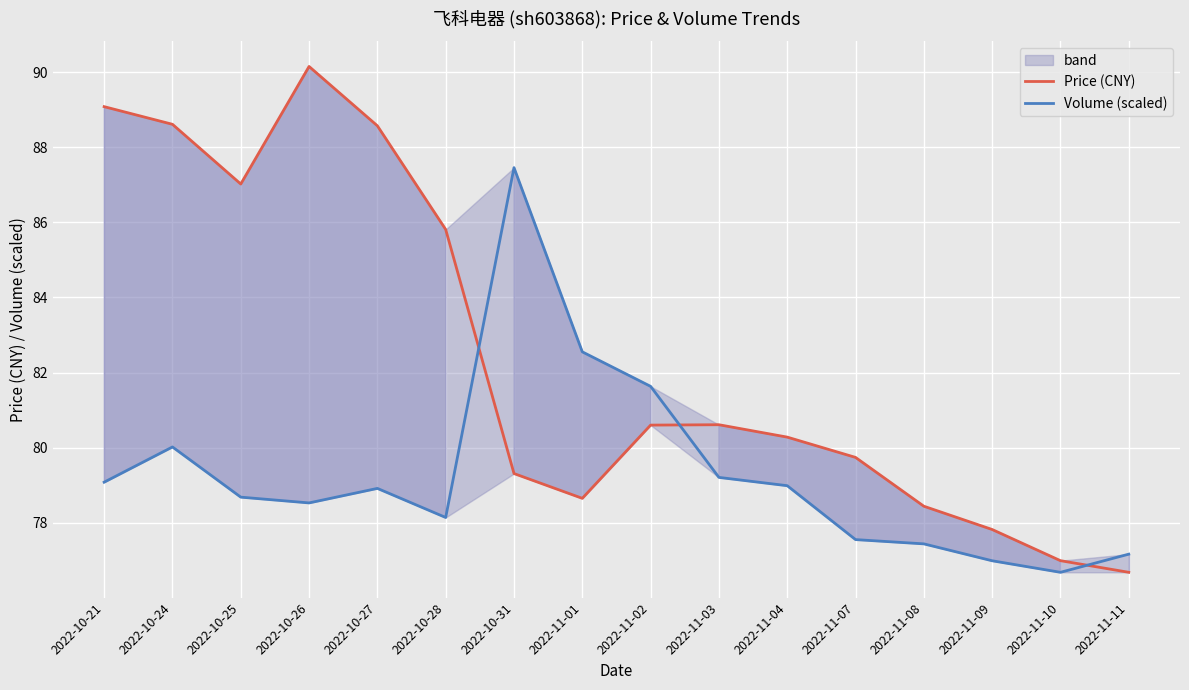

What is the label of the 6th point from the left?

2022-10-28